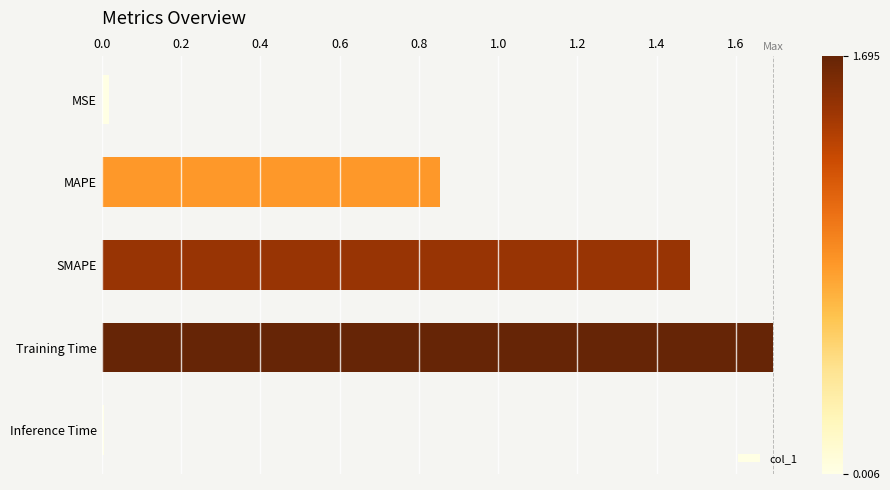

The chart shows a value of 1.2 at MAPE. True or false?

False